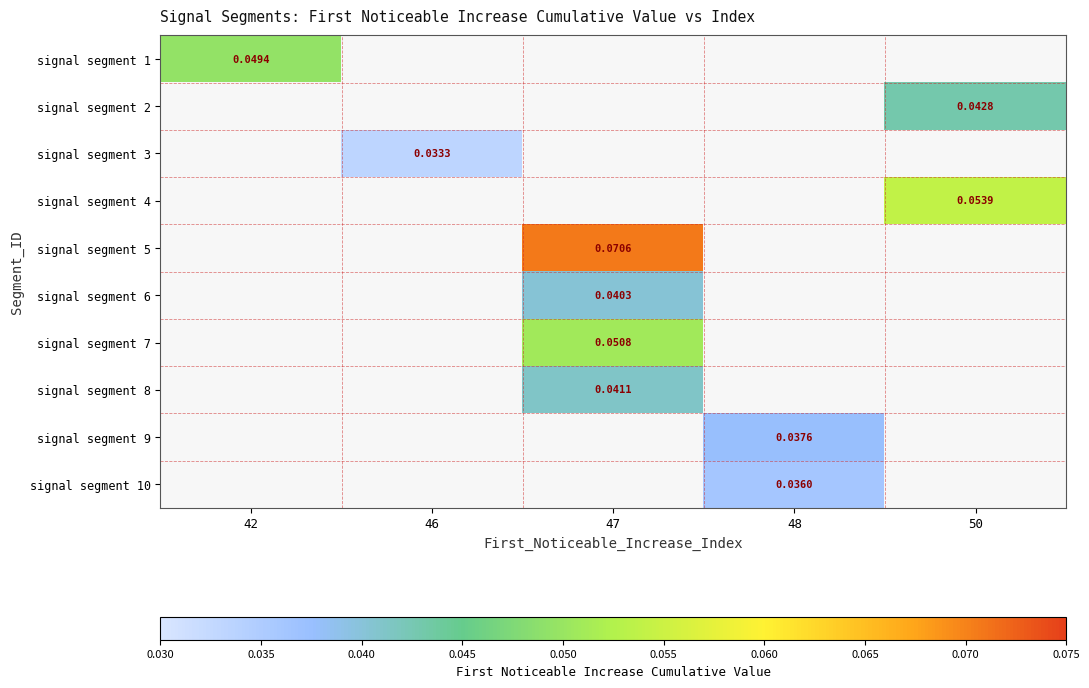

How many data points does each series have?

5